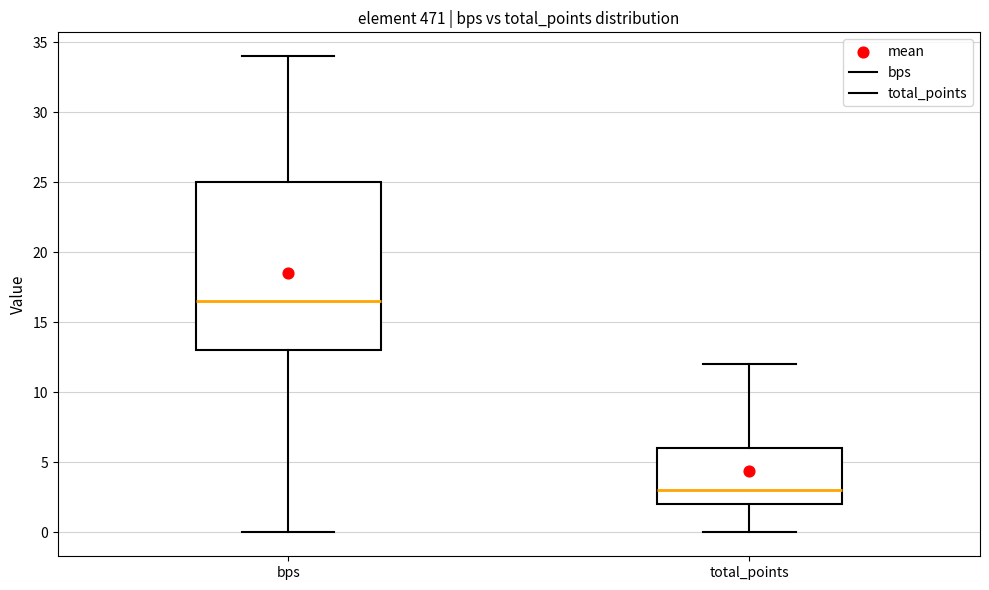

Reading left to right, read every box against the y-axis: the position of its median line, the range the box covers, and the ends of its whiskers. The values are not printed on the chart, so give them approximately, as read against the axis.

bps: median 16.5, box 13.0 to 25.0, whiskers 0.0 to 34.0
total_points: median 3.0, box 2.0 to 6.0, whiskers 0.0 to 12.0